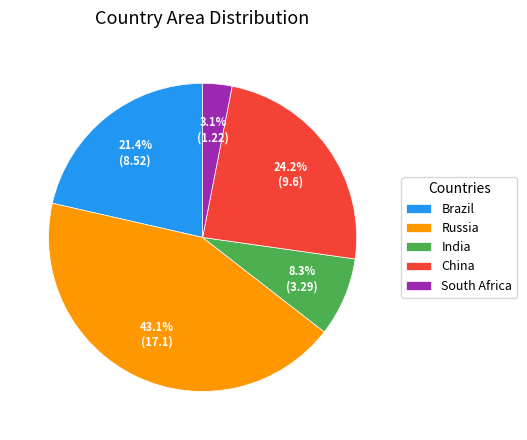

What percentage is the Brazil slice, to the nearest percent?

21%